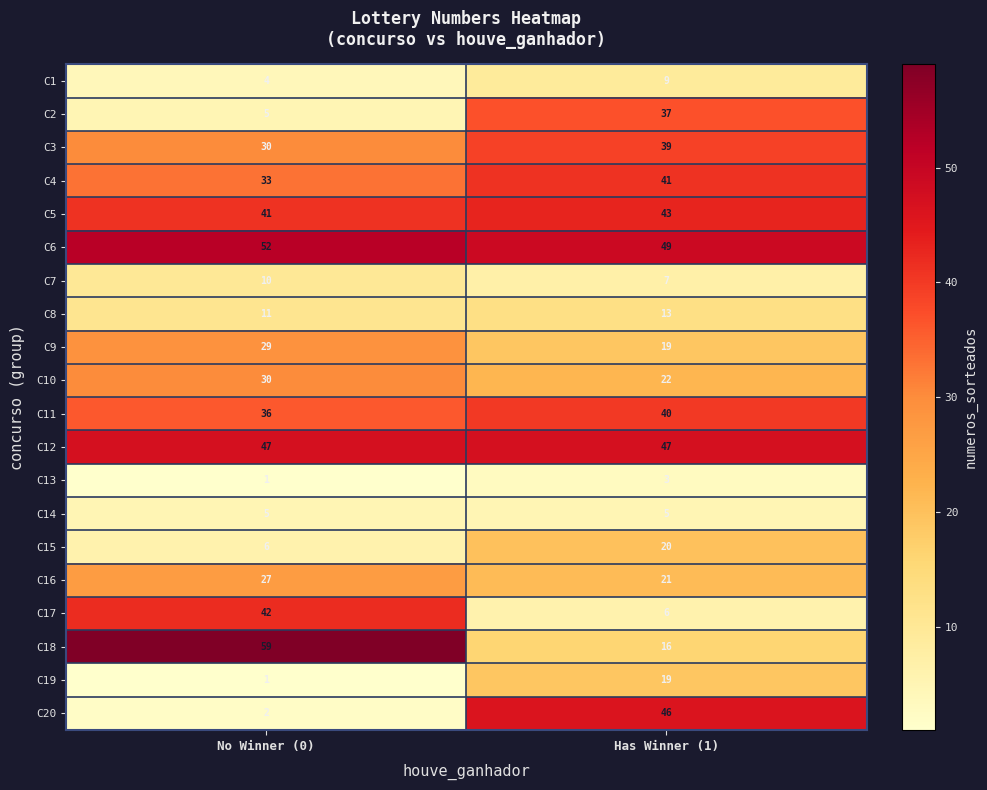

Which series has the largest range (max minus min)?

C20